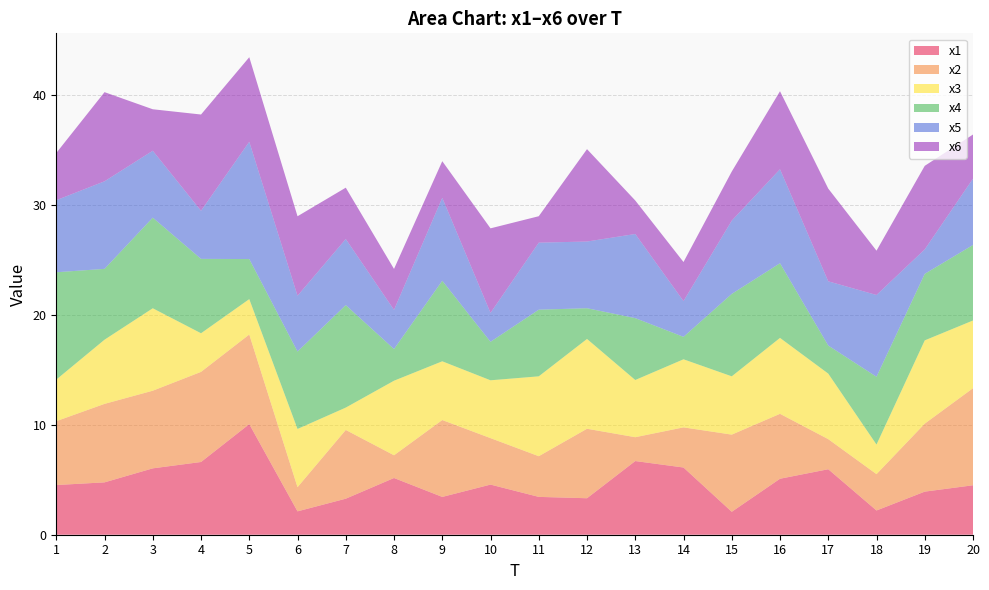

Reading right to left, what are all the values shown in this chart?

x1: 20=4.5	19=3.9	18=2.2	17=6.0	16=5.1	15=2.1	14=6.1	13=6.7	12=3.3	11=3.4	10=4.6	9=3.4	8=5.2	7=3.3	6=2.1	5=10.1	4=6.6	3=6.0	2=4.8	1=4.5
x2: 20=8.8	19=6.2	18=3.3	17=2.7	16=5.9	15=7.0	14=3.7	13=2.2	12=6.3	11=3.7	10=4.2	9=7.0	8=2.1	7=6.3	6=2.2	5=8.2	4=8.2	3=7.1	2=7.1	1=5.8
x3: 20=6.2	19=7.6	18=2.7	17=6.0	16=6.9	15=5.3	14=6.2	13=5.2	12=8.2	11=7.3	10=5.3	9=5.3	8=6.8	7=2.0	6=5.3	5=3.2	4=3.5	3=7.5	2=5.8	1=3.8
x4: 20=6.9	19=6.1	18=6.2	17=2.6	16=6.8	15=7.5	14=2.0	13=5.6	12=2.8	11=6.1	10=3.5	9=7.3	8=2.9	7=9.3	6=7.0	5=3.6	4=6.8	3=8.2	2=6.4	1=9.8
x5: 20=6.0	19=2.2	18=7.4	17=5.8	16=8.6	15=6.7	14=3.3	13=7.7	12=6.1	11=6.1	10=2.6	9=7.5	8=3.6	7=6.0	6=5.1	5=10.7	4=4.4	3=6.1	2=8.0	1=6.6
x6: 20=4.0	19=7.6	18=4.0	17=8.4	16=7.1	15=4.5	14=3.6	13=3.0	12=8.4	11=2.4	10=7.7	9=3.3	8=3.7	7=4.7	6=7.2	5=7.7	4=8.8	3=3.8	2=8.1	1=4.3